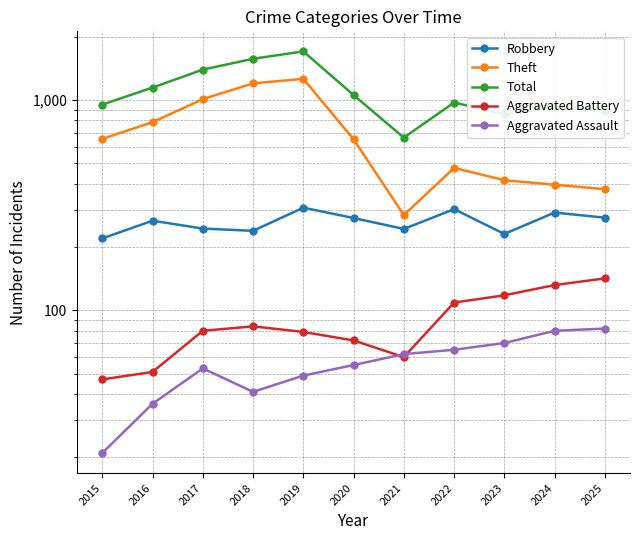

How many distinct data groups are displayed?

5